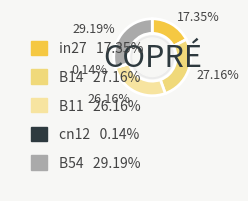

What percentage is the B11 slice, to the nearest percent?

26%